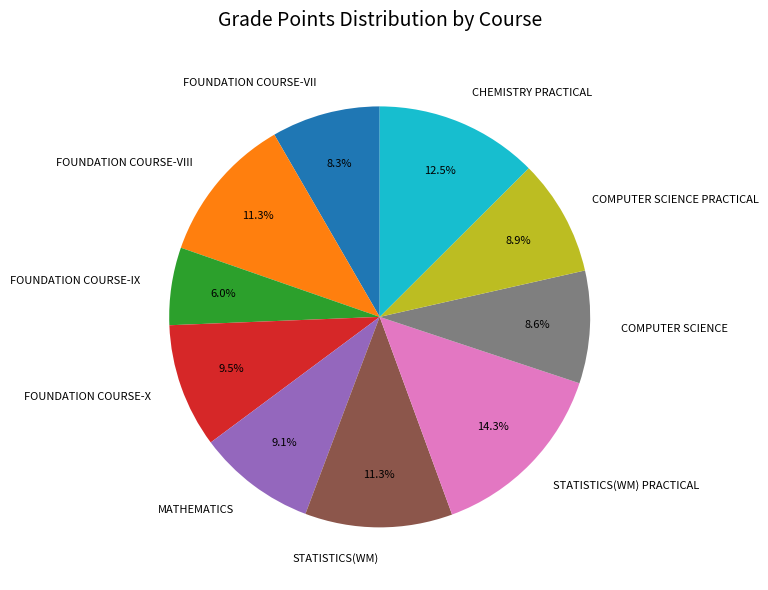

Is it true that COMPUTER SCIENCE PRACTICAL is 9% of the pie?

True